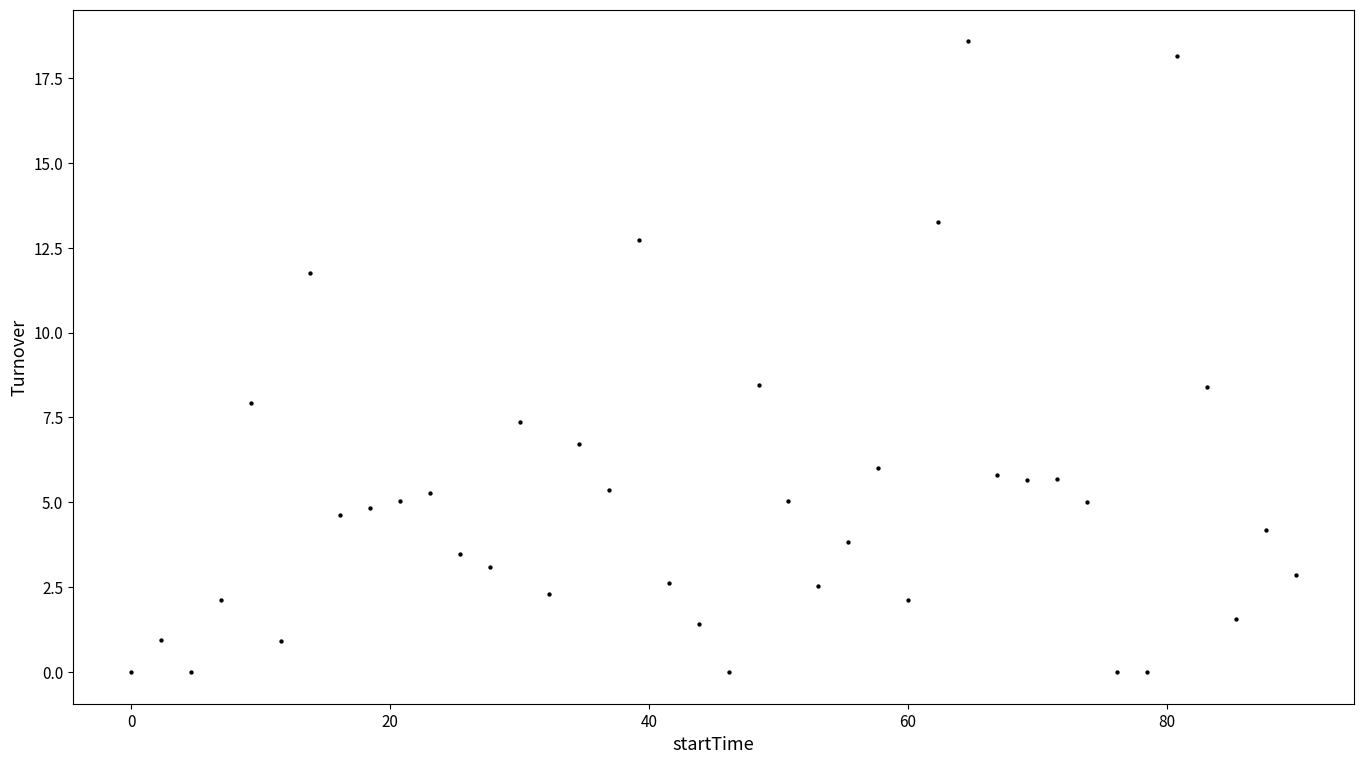

What is the range of Y values (max minus min)?

18.6